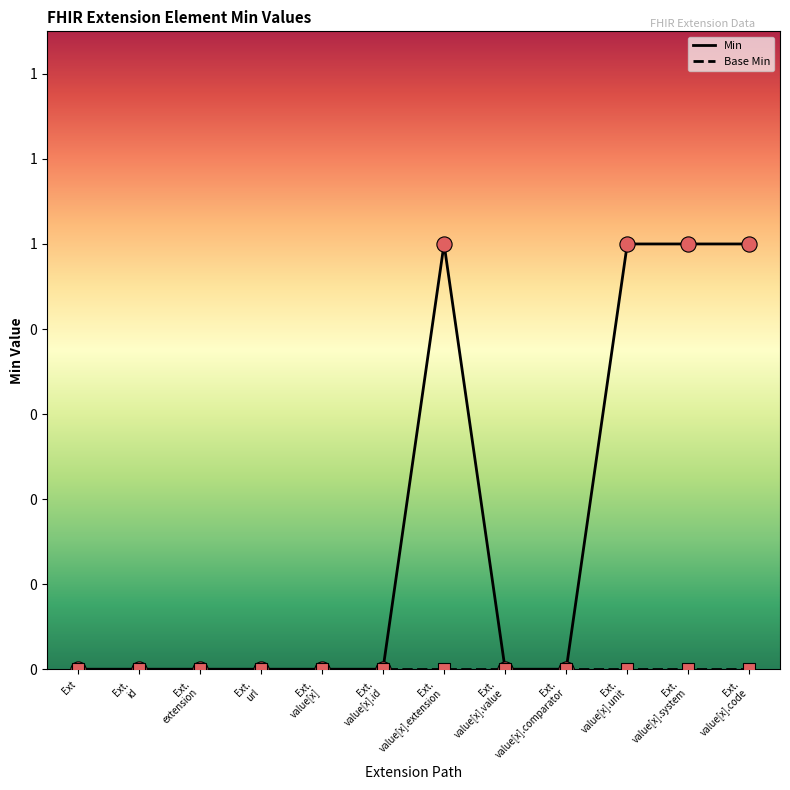

Which has a higher value, Ext. value[x].comparator or Ext. value[x].unit?

Ext. value[x].unit